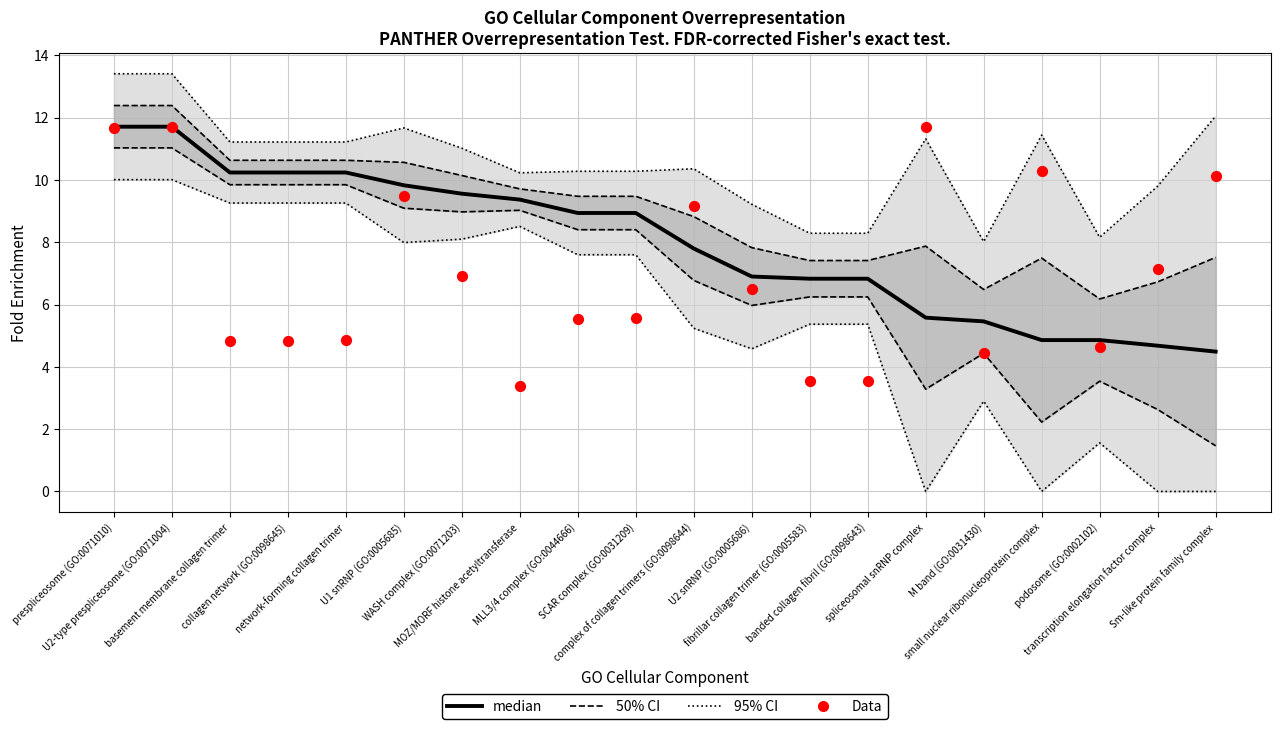

At which category is the sum across all series the highest?

U2-type prespliceosome (GO:0071004)